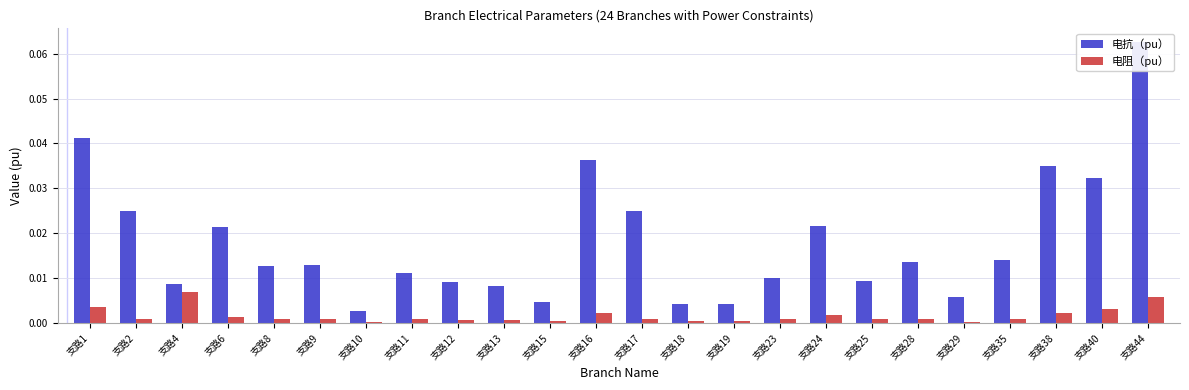

What is the difference between the maximum and second lowest values in the 电抗（pu） series?

0.1